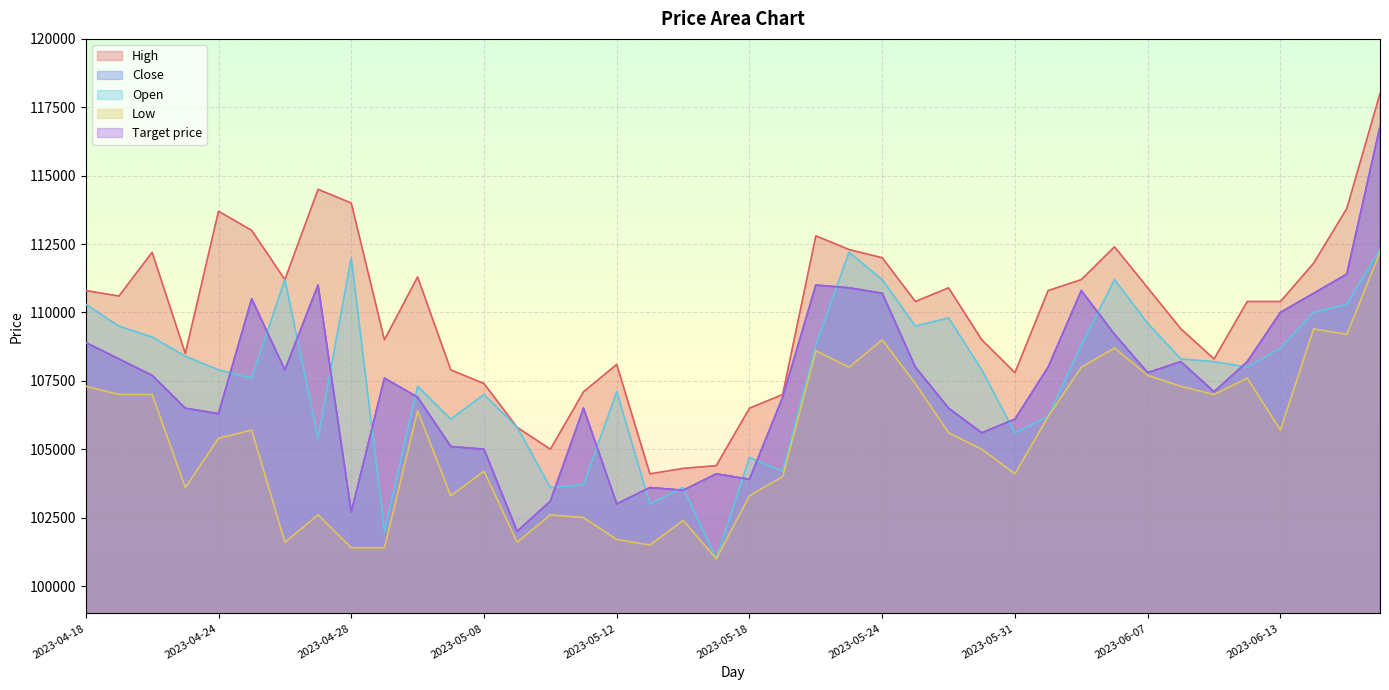

What is the value of the Low point at the 25th from the left?

109000